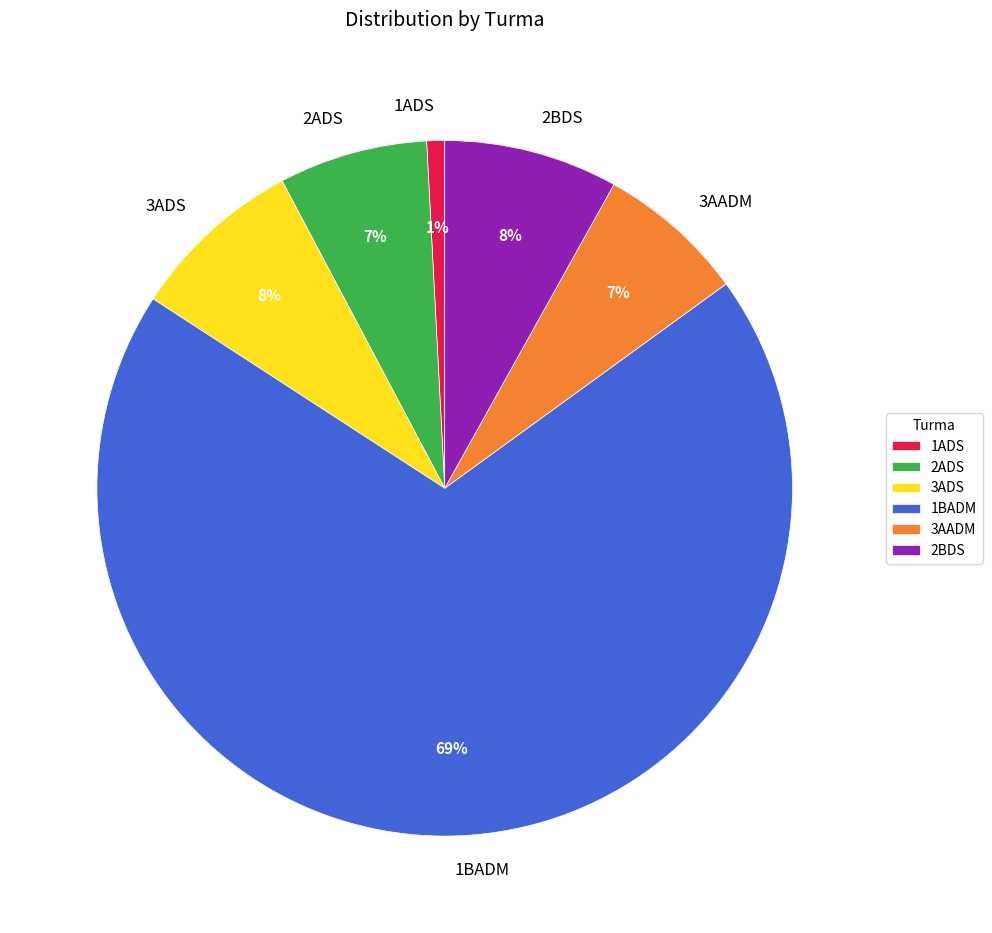

How many segments does this pie chart have?

6